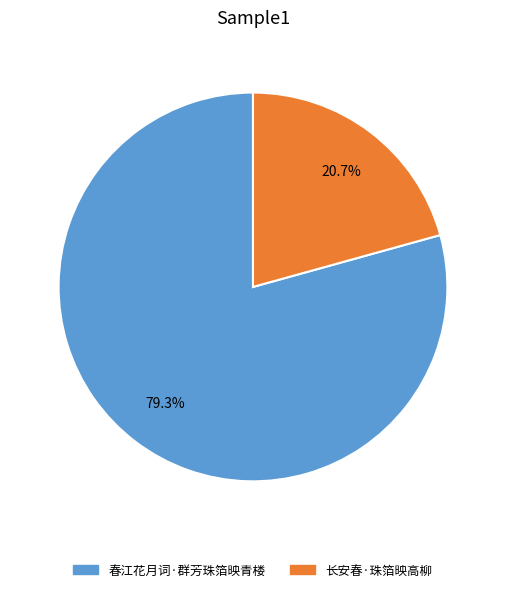

Rank the categories by value from lowest to highest.

长安春·珠箔映高柳, 春江花月词·群芳珠箔映青楼